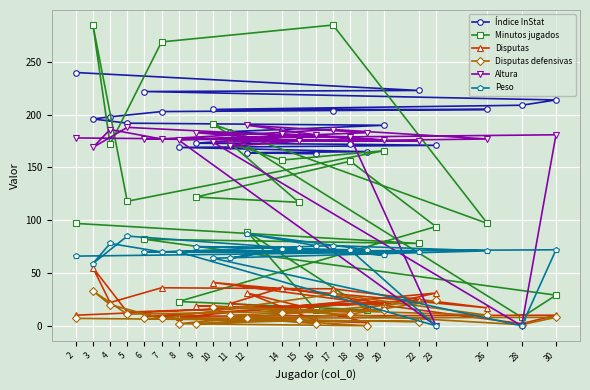

What is the difference between the second highest and minimum values in the Disputas defensivas series?

30